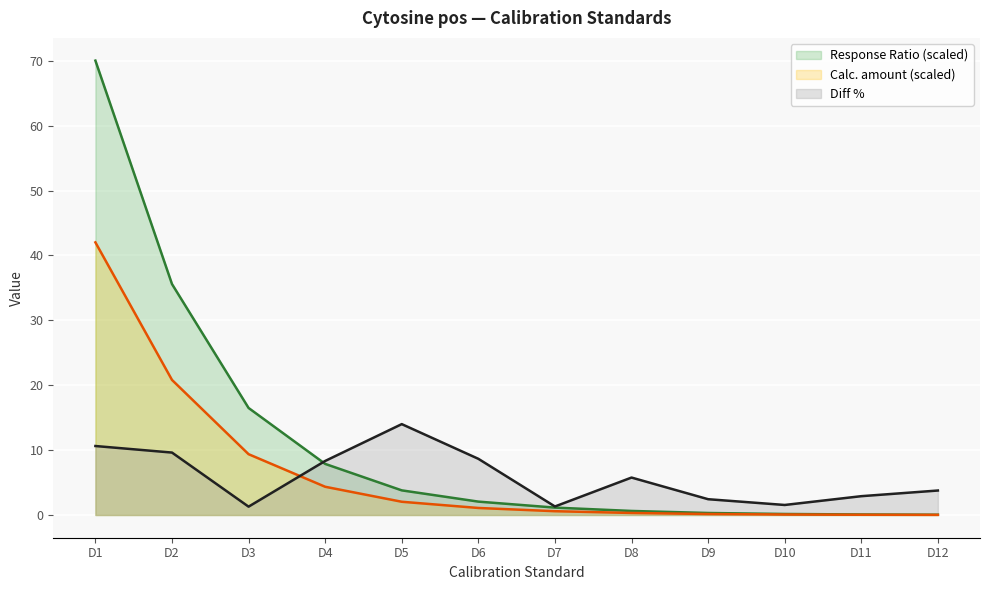

How many data points does each series have?

12